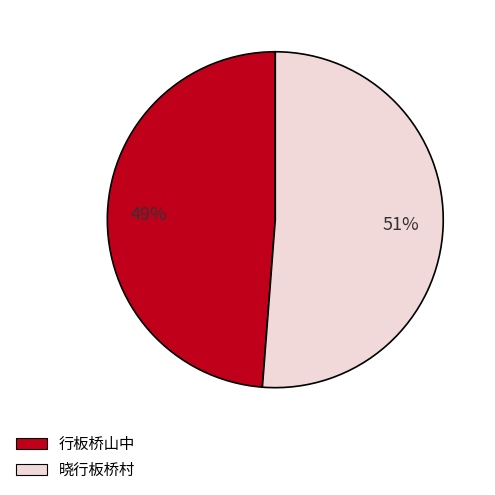

Does any single category account for the majority?

Yes